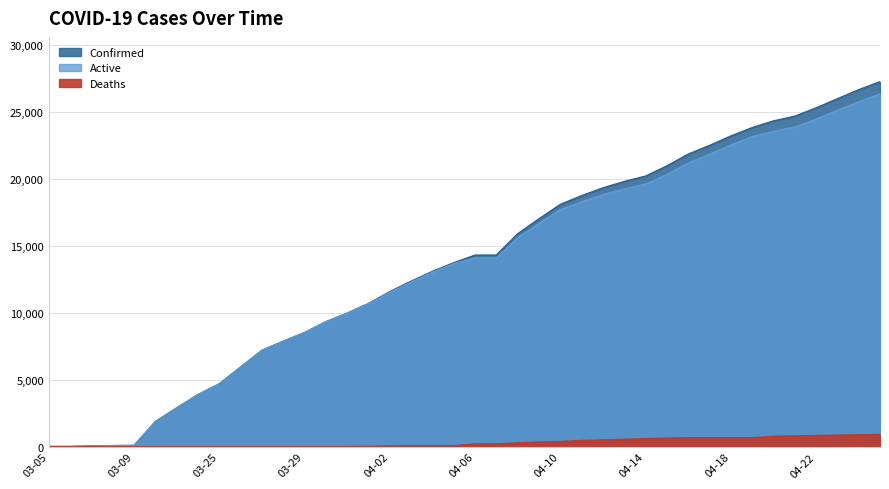

What is the average value of the Deaths series?

308